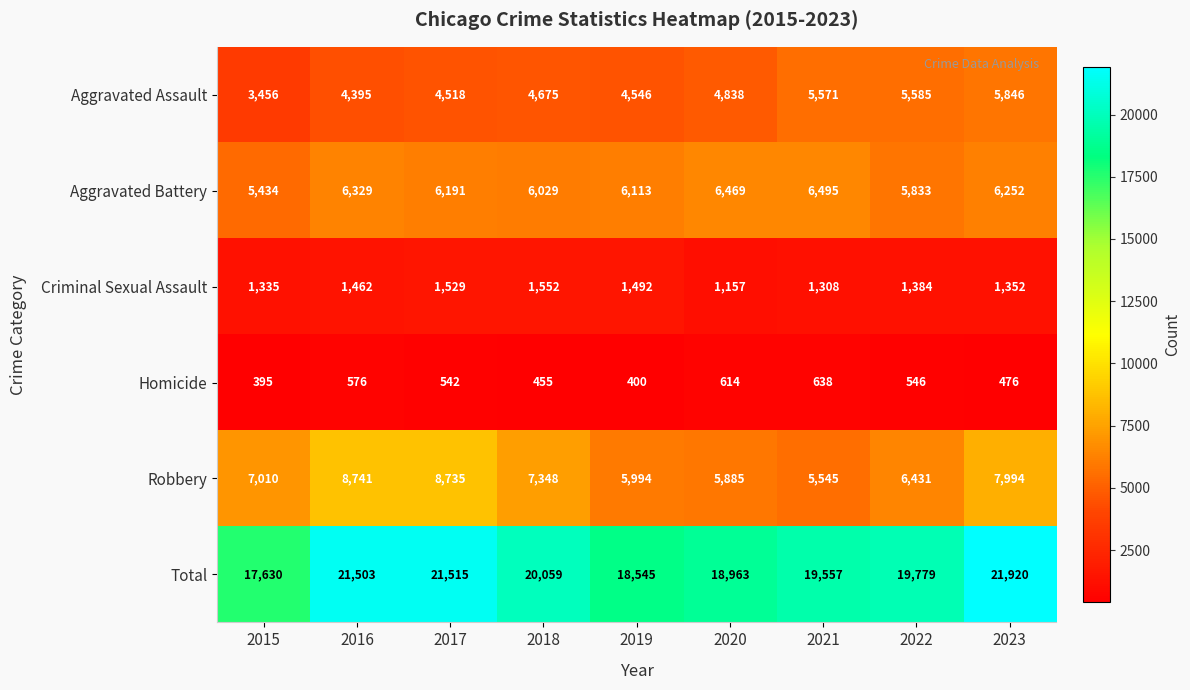

Which series has the largest total across all categories?

Total